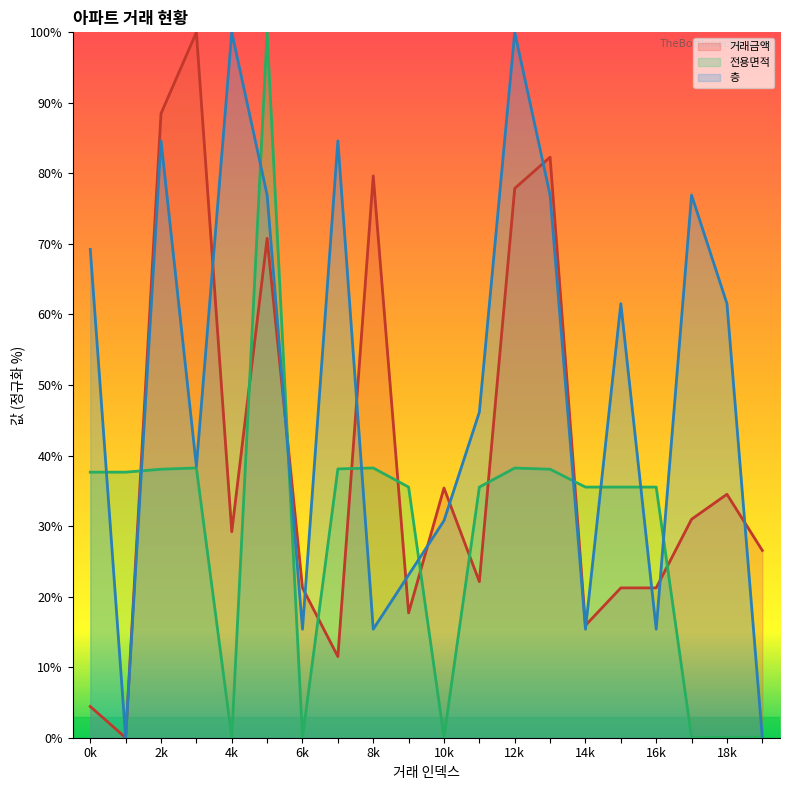

What is the total value across all series at 11?

103.8